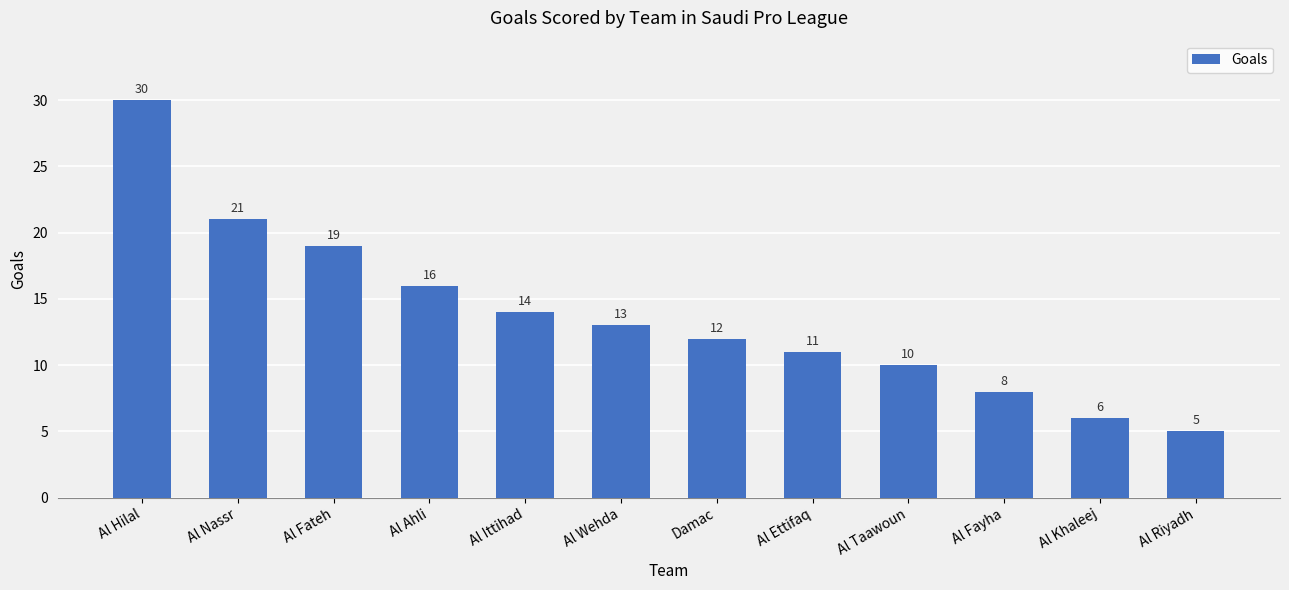

What is the minimum value shown in the chart?

5